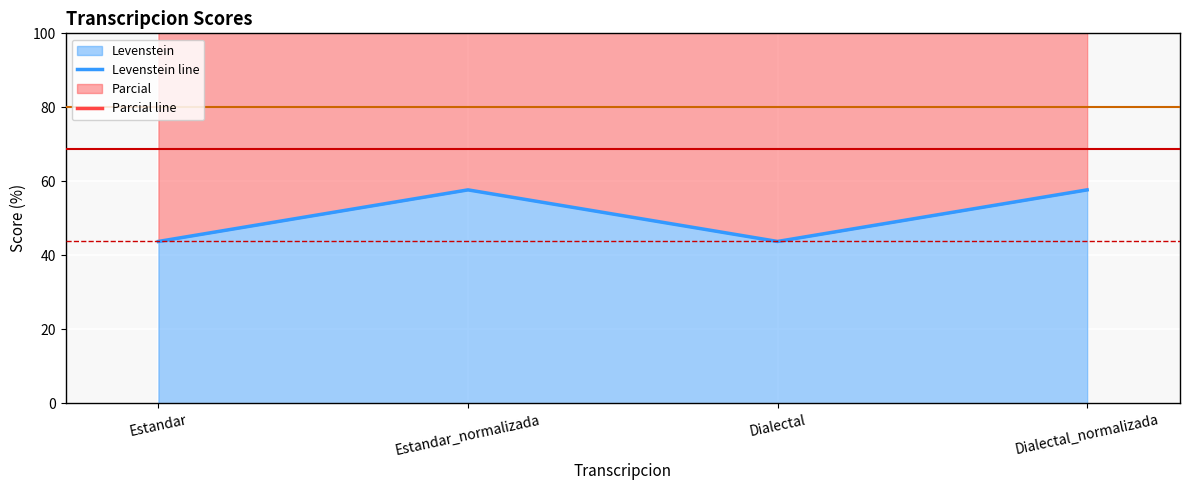

Rank the series by their average value, from highest to lowest.

Parcial line, Levenstein line